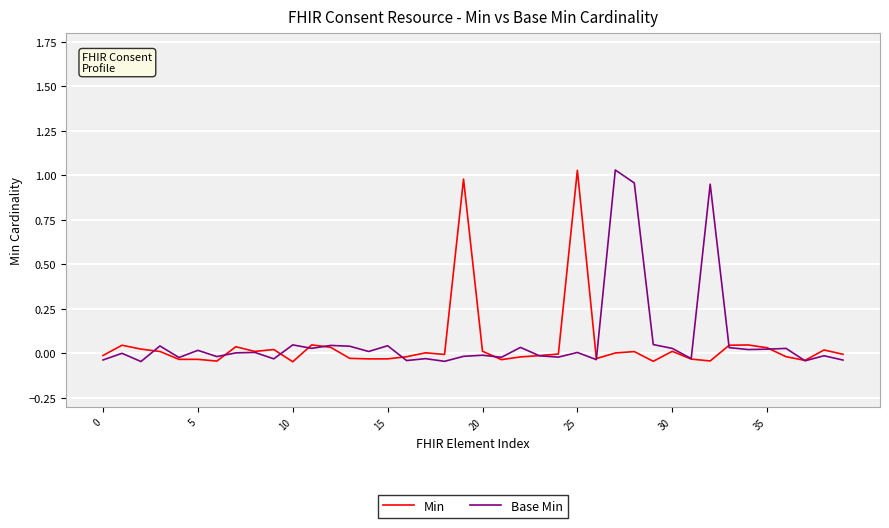

How many lines are shown in the chart?

2